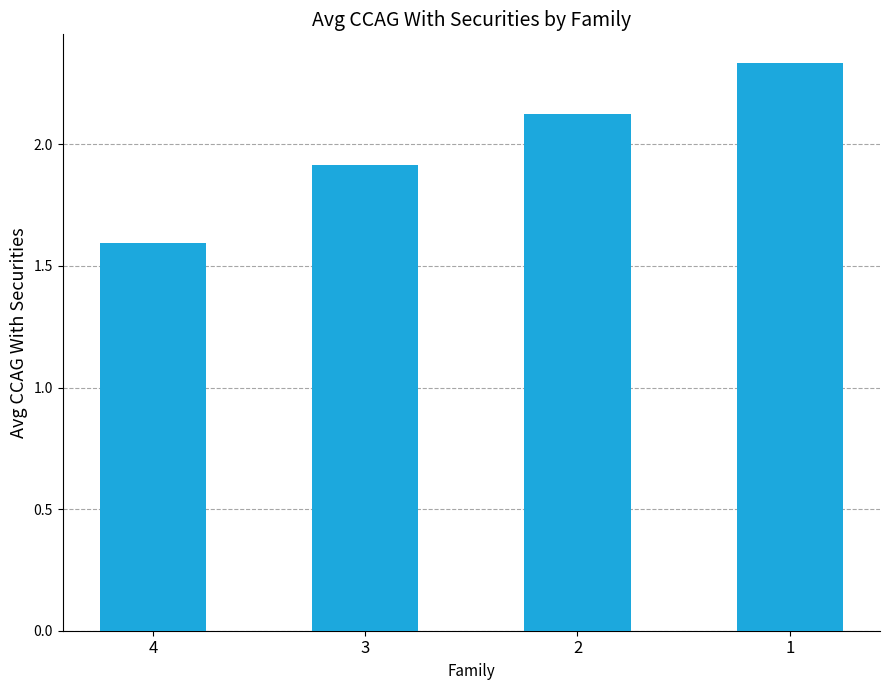

What is the difference between the maximum and minimum values?

0.7